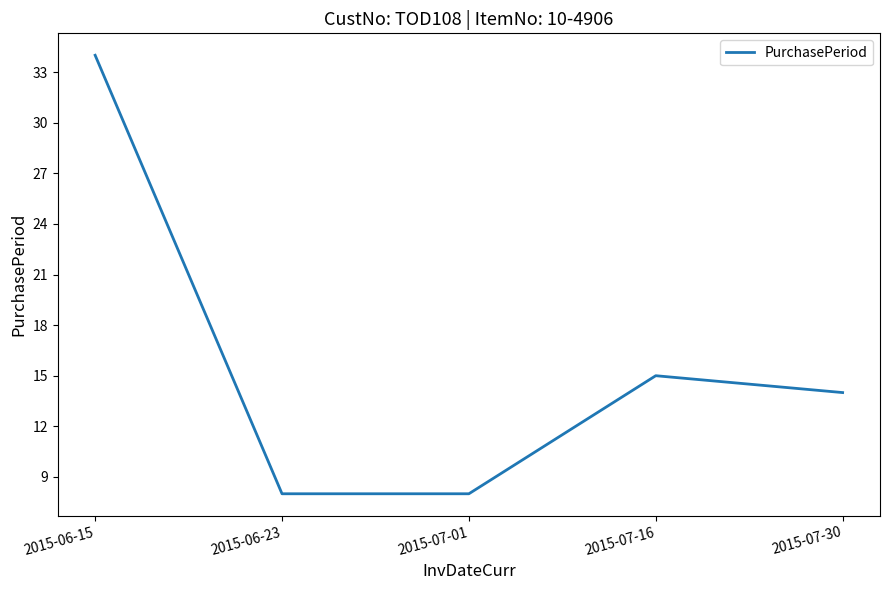

What is the sum of the values at 2015-07-30 and 2015-07-01?

22